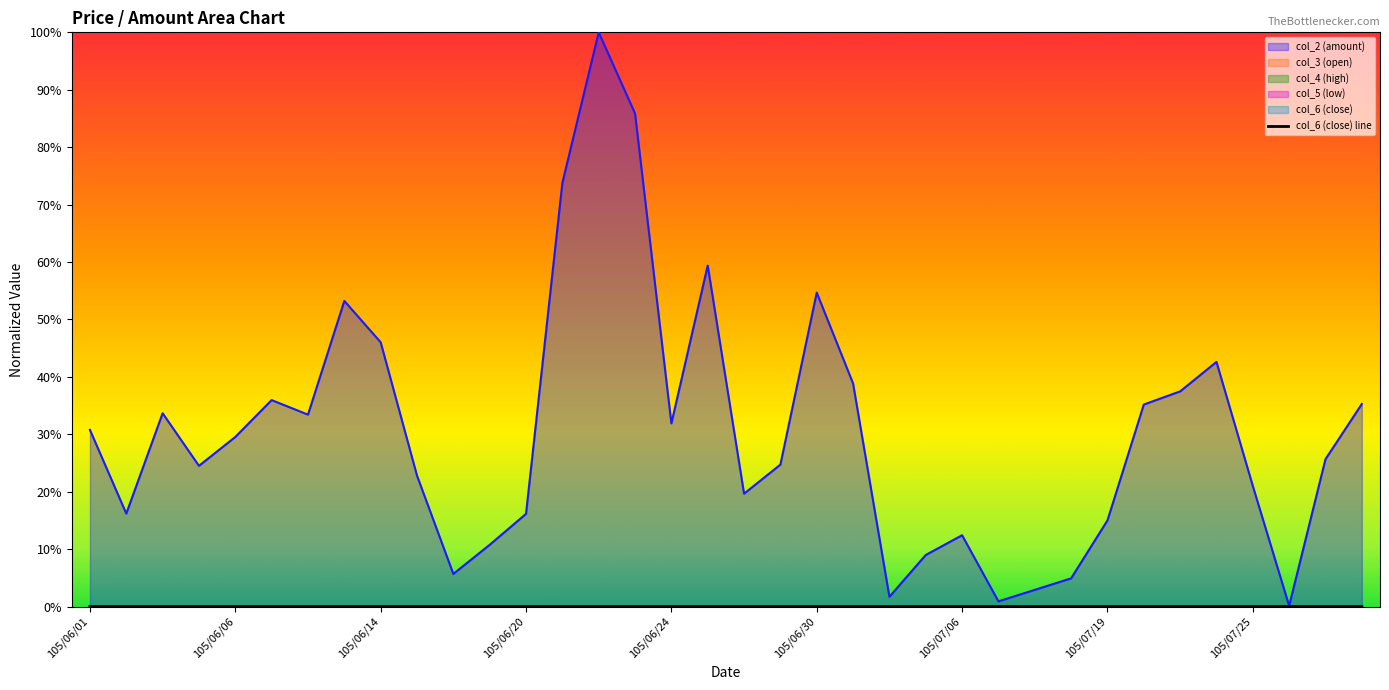

How many series are shown in this chart?

1